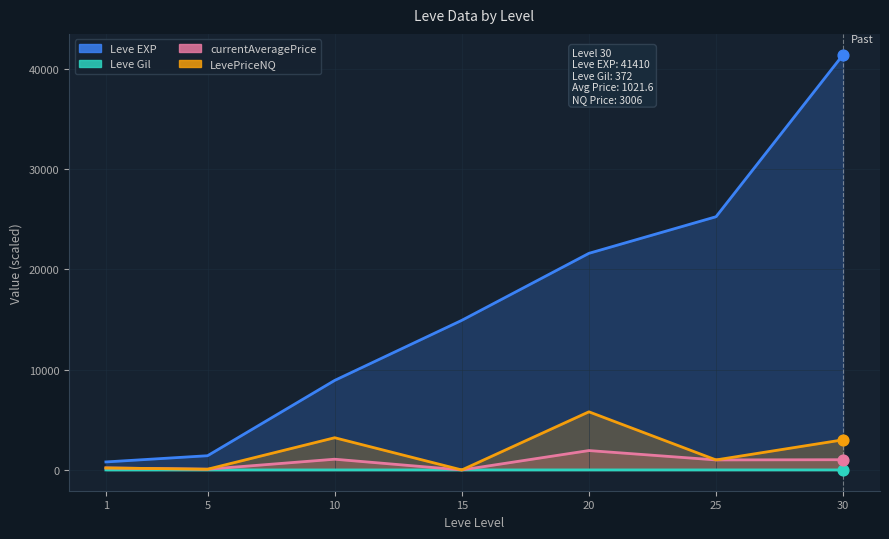

Which series contains the highest Y value?

Leve EXP